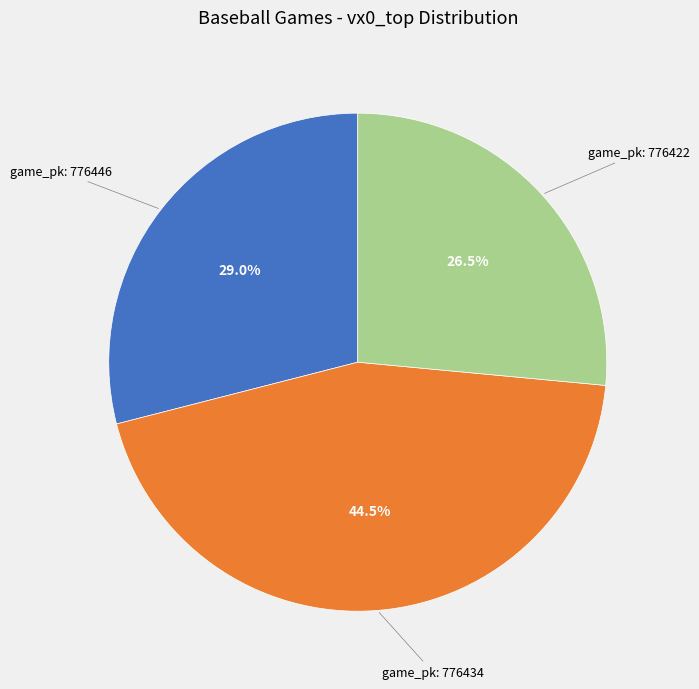

Is there a majority slice in this chart?

No